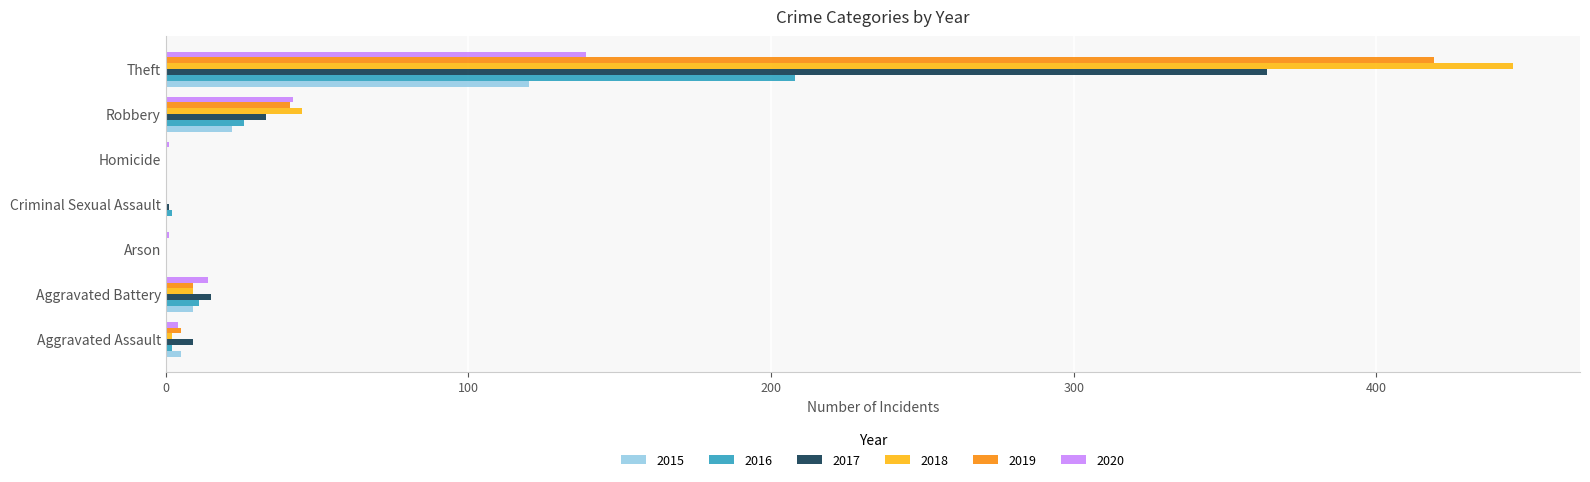

Is the value of 2020 at Arson greater than the value of 2016 at Theft?

No